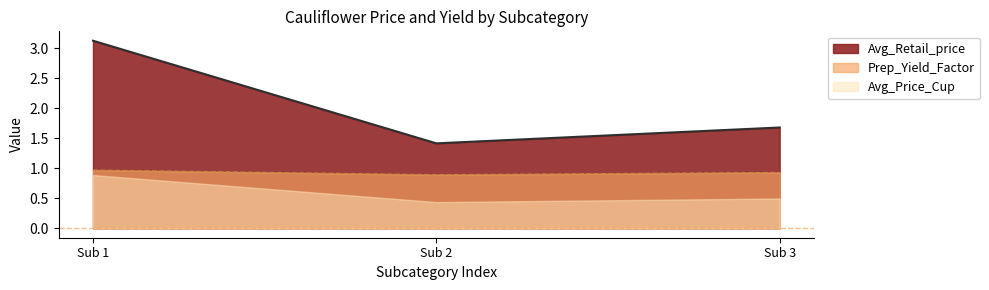

Rank the series at Sub 2 from highest to lowest value.

Avg_Retail_price, Prep_Yield_Factor, Avg_Price_Cup